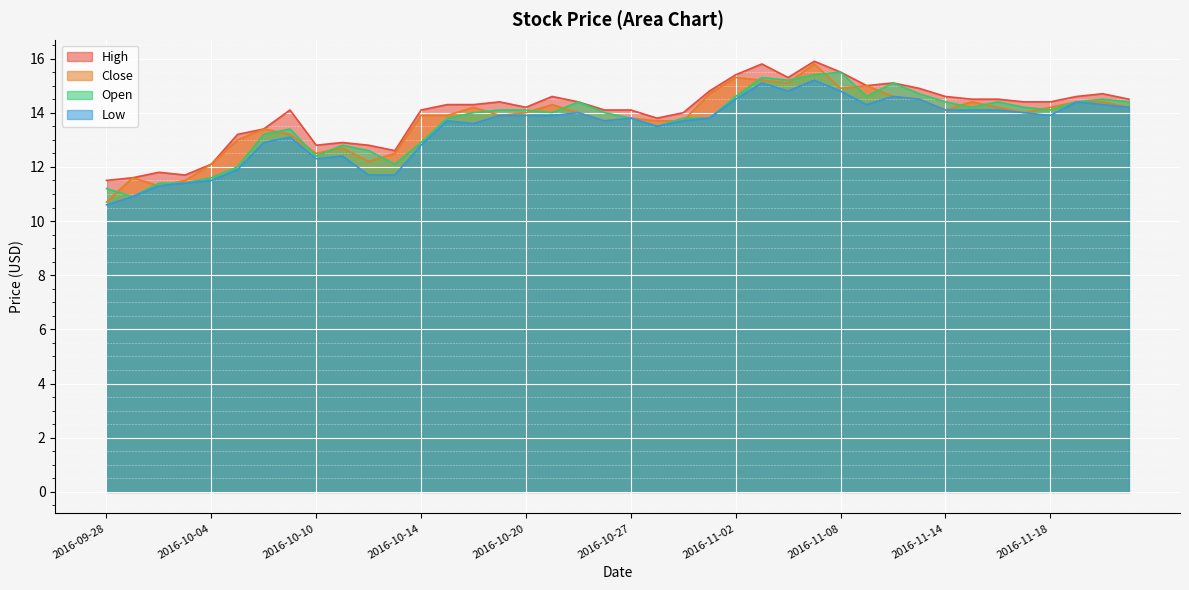

Reading right to left, what are all the values shown in this chart?

High: 14.5	14.7	14.6	14.4	14.4	14.5	14.5	14.6	14.9	15.1	15.0	15.5	15.9	15.3	15.8	15.4	14.8	14.0	13.8	14.1	14.1	14.4	14.6	14.2	14.4	14.3	14.3	14.1	12.6	12.8	12.9	12.8	14.1	13.4	13.2	12.1	11.7	11.8	11.6	11.5
Close: 14.2	14.4	14.4	14.2	14.0	14.2	14.4	14.1	14.5	14.6	15.0	14.9	15.8	15.1	15.2	15.3	14.7	13.7	13.7	13.8	13.7	14.0	14.3	14.0	13.9	14.2	13.9	13.9	12.5	12.2	12.7	12.5	13.2	13.4	13.0	12.1	11.5	11.3	11.6	10.7
Open: 14.4	14.5	14.4	14.1	14.2	14.4	14.2	14.4	14.7	15.1	14.6	15.5	15.4	15.2	15.3	14.6	13.8	13.8	13.5	13.8	14.0	14.4	14.0	14.1	14.1	14.0	13.8	12.9	12.1	12.6	12.8	12.4	13.4	13.2	12.0	11.6	11.4	11.4	10.9	11.2
Low: 14.2	14.3	14.4	13.9	14.0	14.1	14.1	14.1	14.5	14.6	14.3	14.8	15.2	14.8	15.1	14.5	13.8	13.7	13.5	13.8	13.7	14.0	13.9	13.9	13.9	13.6	13.7	12.8	11.7	11.7	12.4	12.3	13.1	12.9	11.9	11.5	11.4	11.3	10.9	10.6